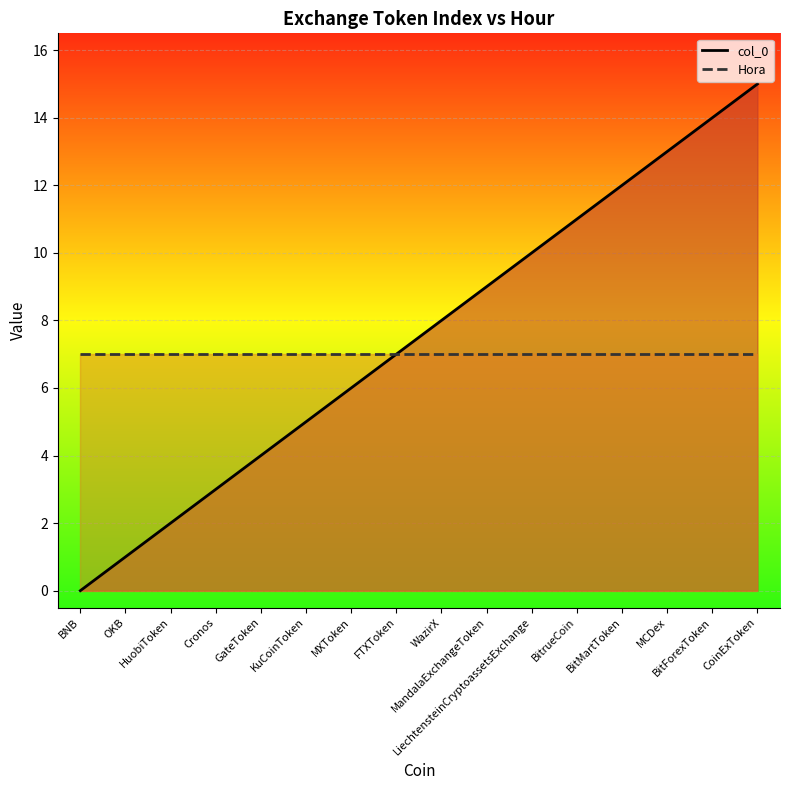

Is the value of Hora at LiechtensteinCryptoassetsExchange greater than the value of col_0 at OKB?

Yes